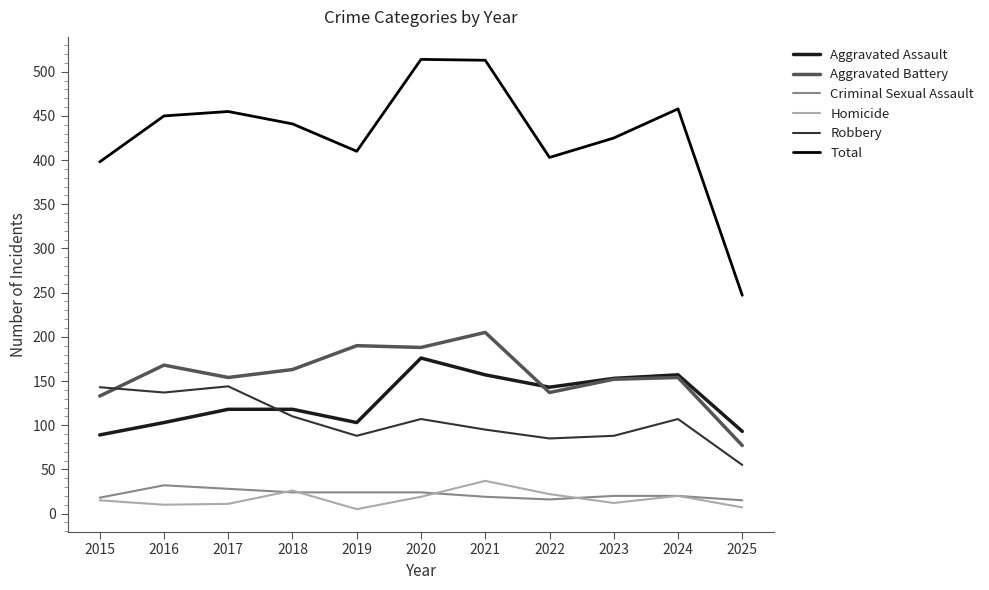

What is the greatest value displayed?

514